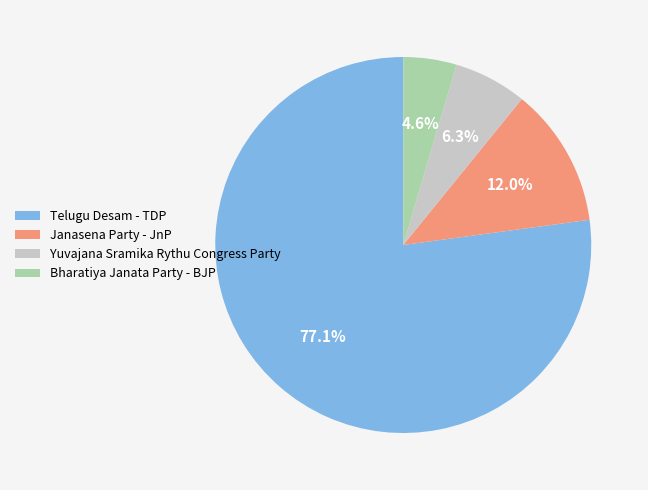

What percentage is the Janasena Party - JnP slice, to the nearest percent?

12%